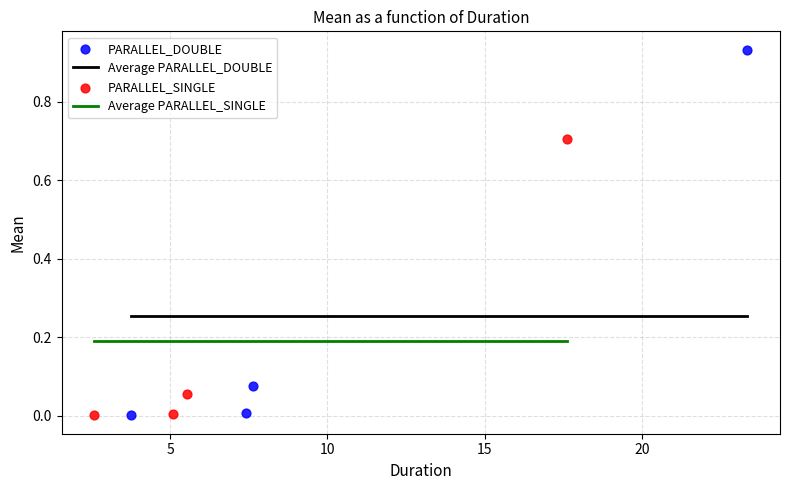

Which series reaches the maximum Y coordinate?

PARALLEL_DOUBLE